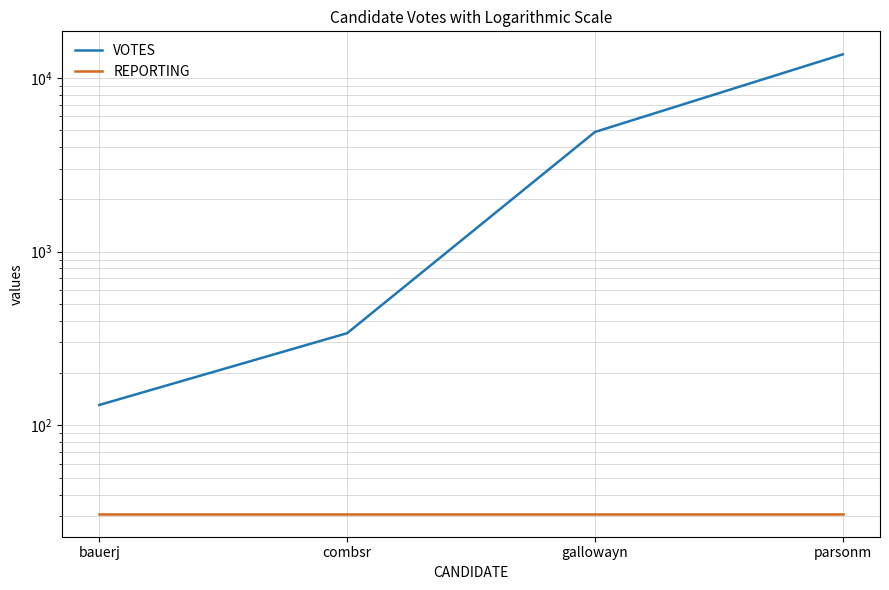

Which series has the largest total across all categories?

VOTES